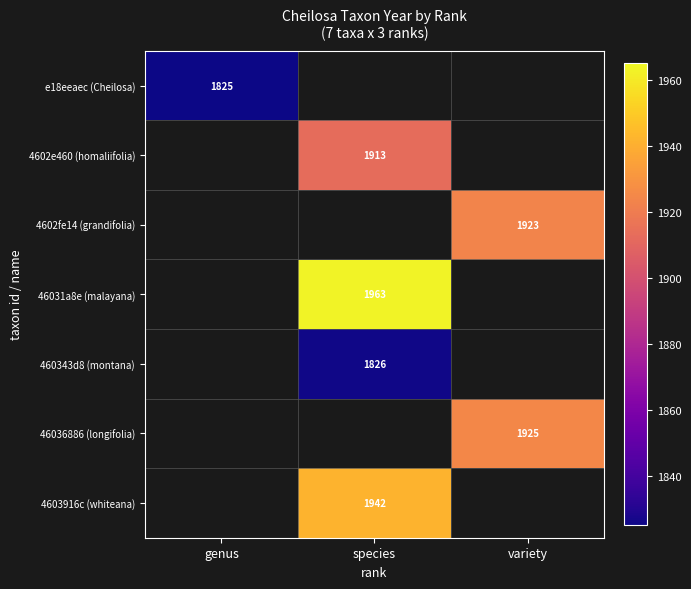

What is the smallest value displayed?

1825.0